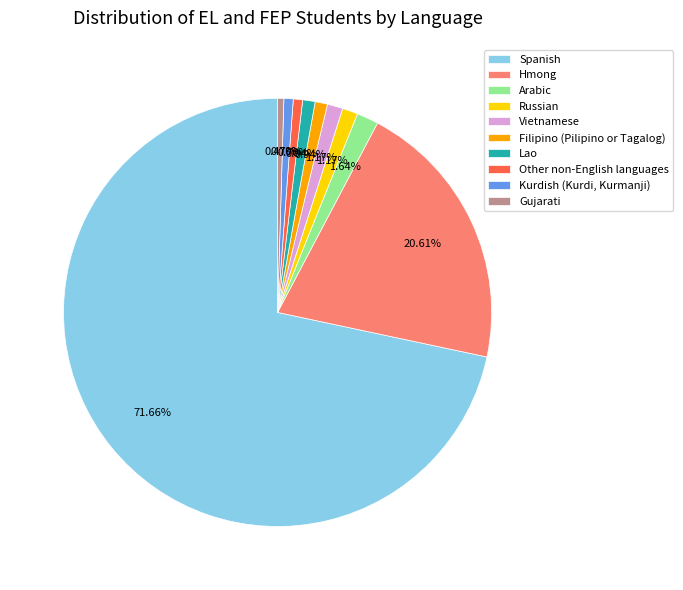

Is it true that Gujarati is 0% of the pie?

True